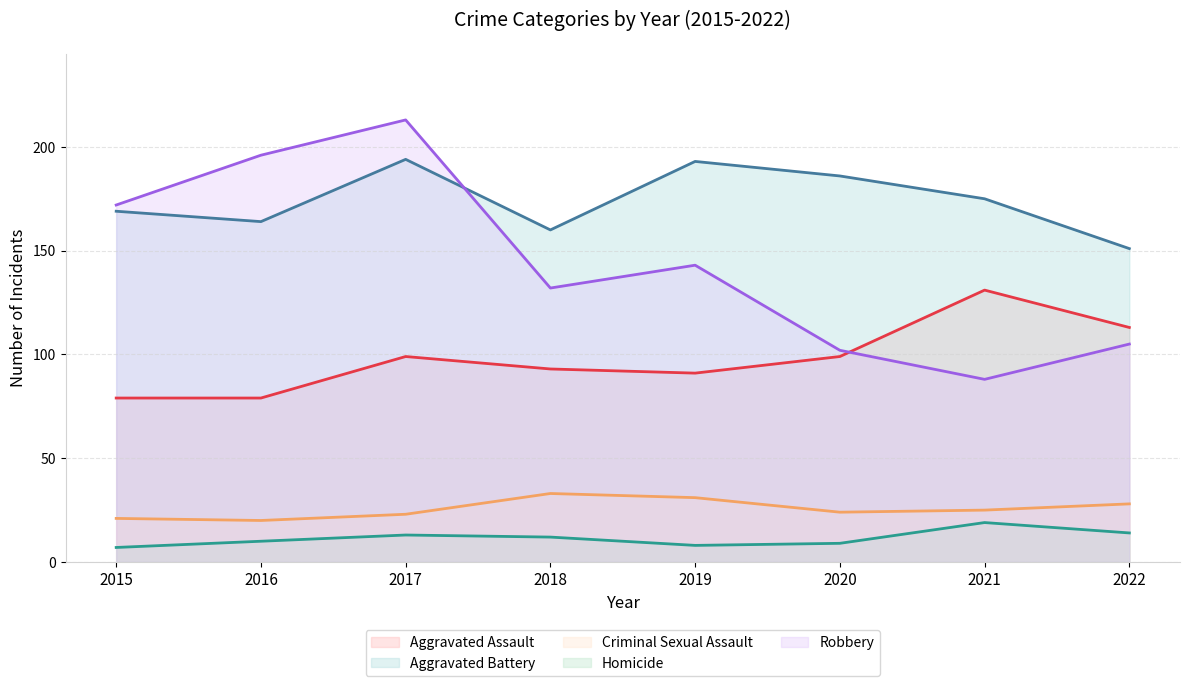

Does the chart display data point markers on the line(s)?

No